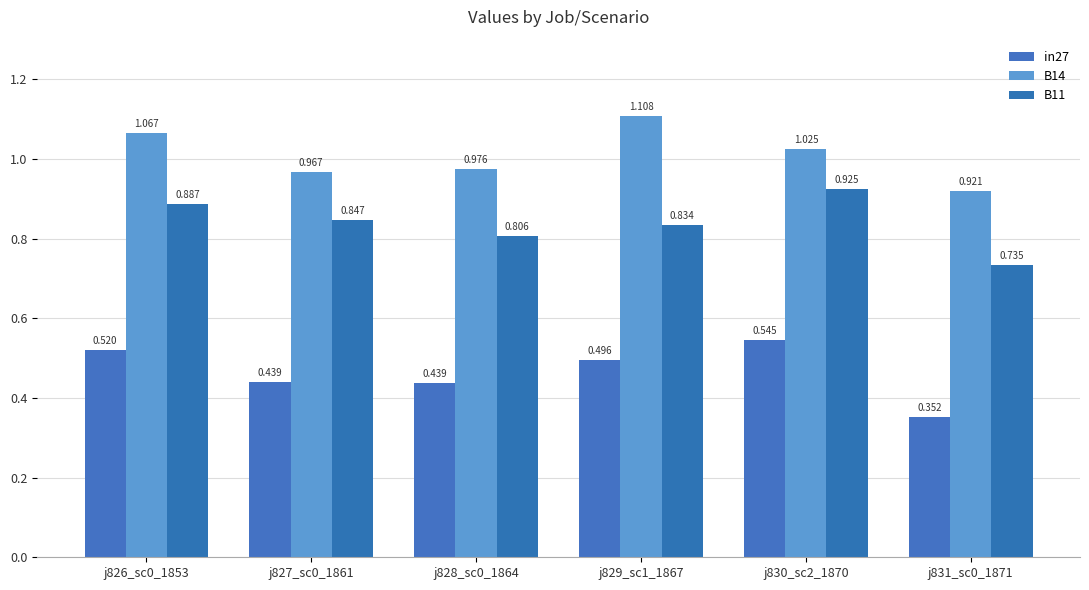

Rank the categories by B14 value from highest to lowest.

j829_sc1_1867, j826_sc0_1853, j830_sc2_1870, j828_sc0_1864, j827_sc0_1861, j831_sc0_1871